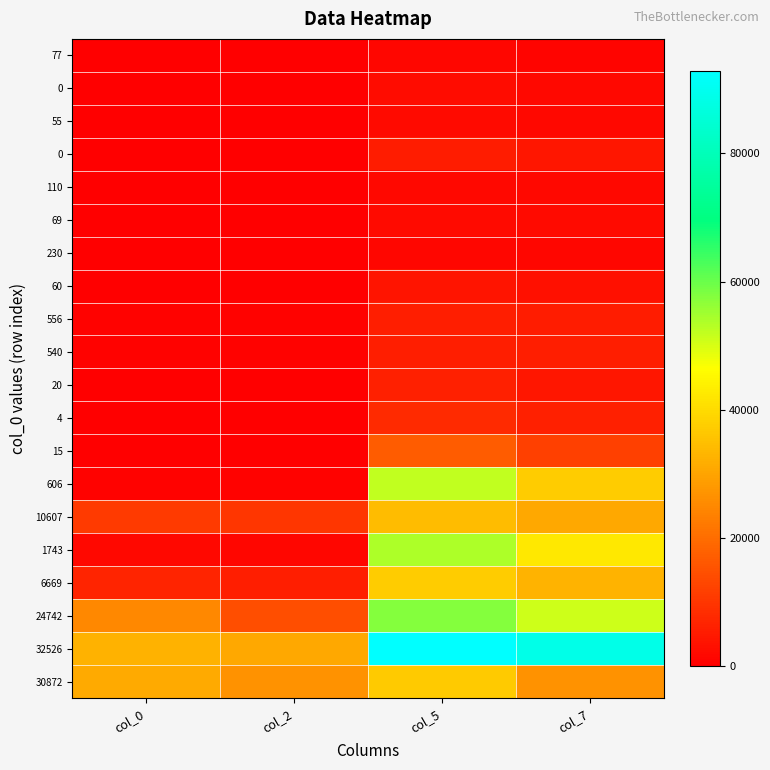

Between col_7 and col_5, which is larger?

col_5